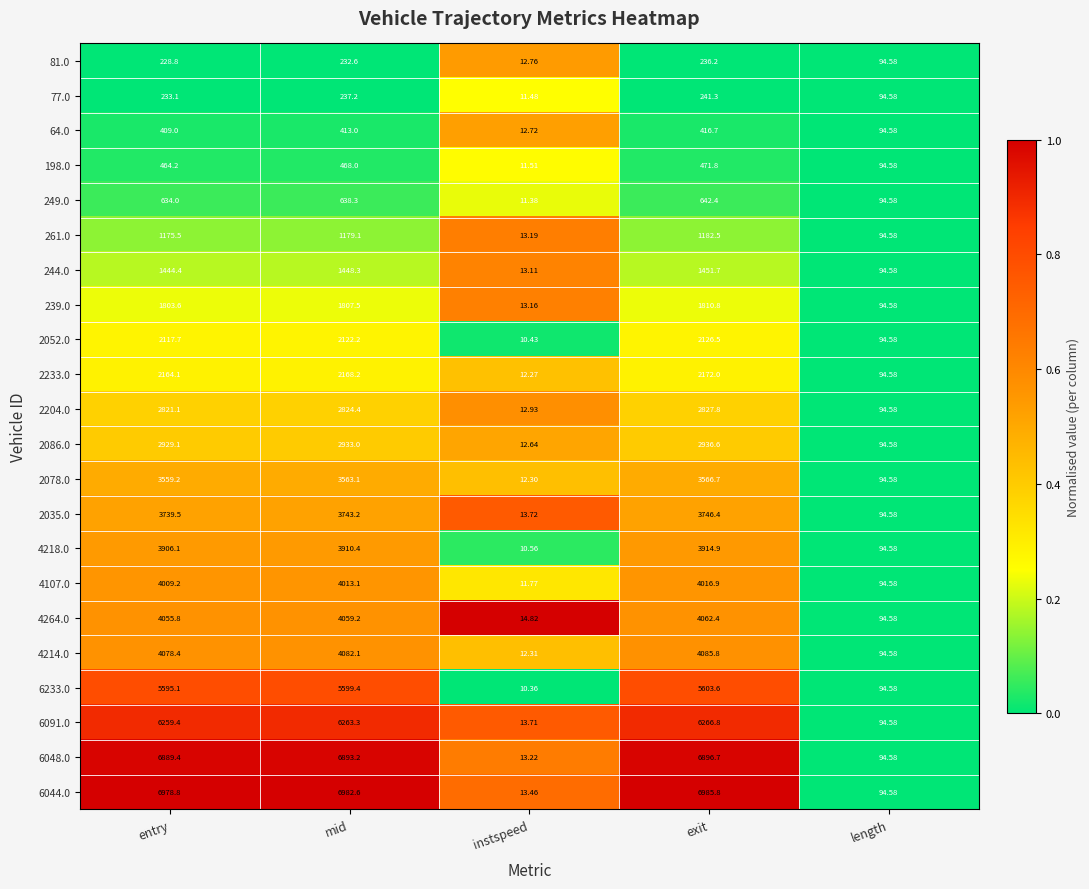

At which category is the sum across all series the highest?

exit